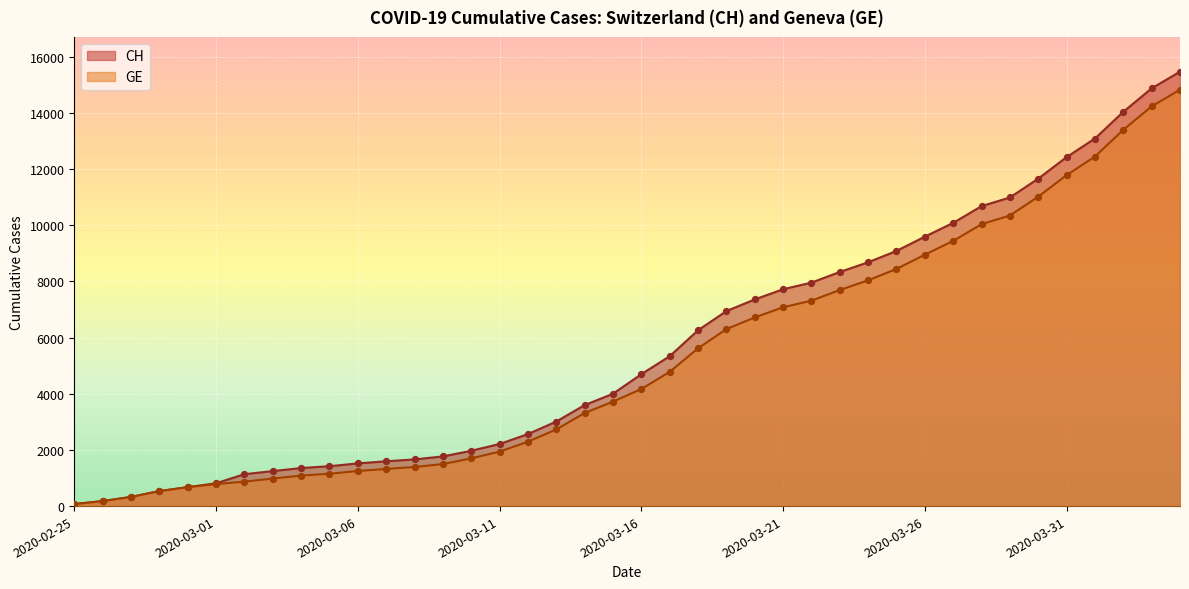

Which series has the largest total across all categories?

CH